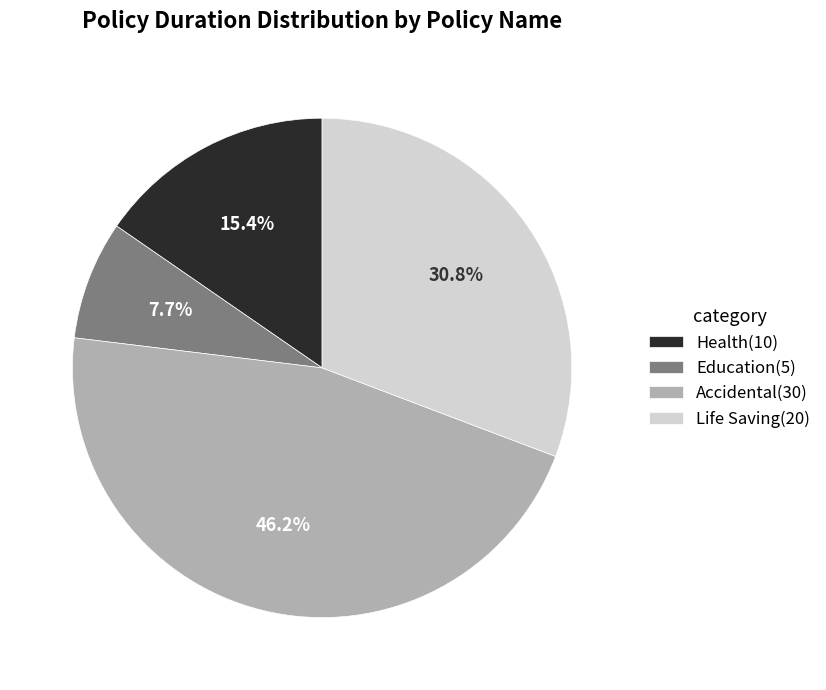

True or false: Accidental accounts for 58% of the total.

False